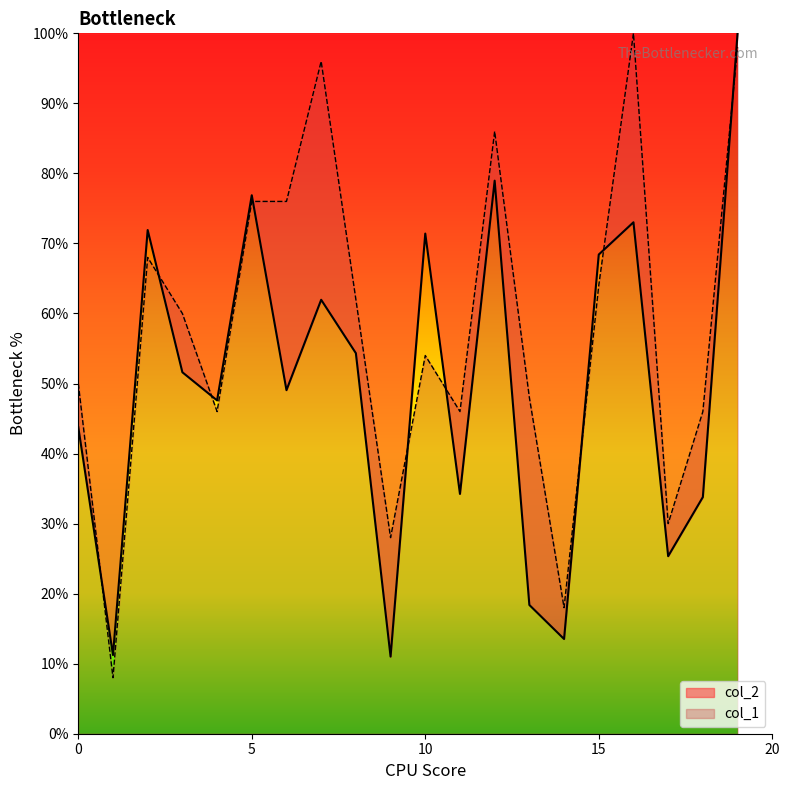

Reading left to right, list all the values displayed in this chart.

col_2: 0=43.8	1=11.2	2=71.9	3=51.6	4=47.6	5=76.9	6=49.1	7=62.0	8=54.3	9=11.0	10=71.4	11=34.2	12=79.0	13=18.4	14=13.5	15=68.4	16=73.0	17=25.3	18=33.8	19=100.0
col_1: 0=50.0	1=8.0	2=68.0	3=60.0	4=46.0	5=76.0	6=76.0	7=96.0	8=62.0	9=28.0	10=54.0	11=46.0	12=86.0	13=48.0	14=18.0	15=64.0	16=100.0	17=30.0	18=46.0	19=98.0